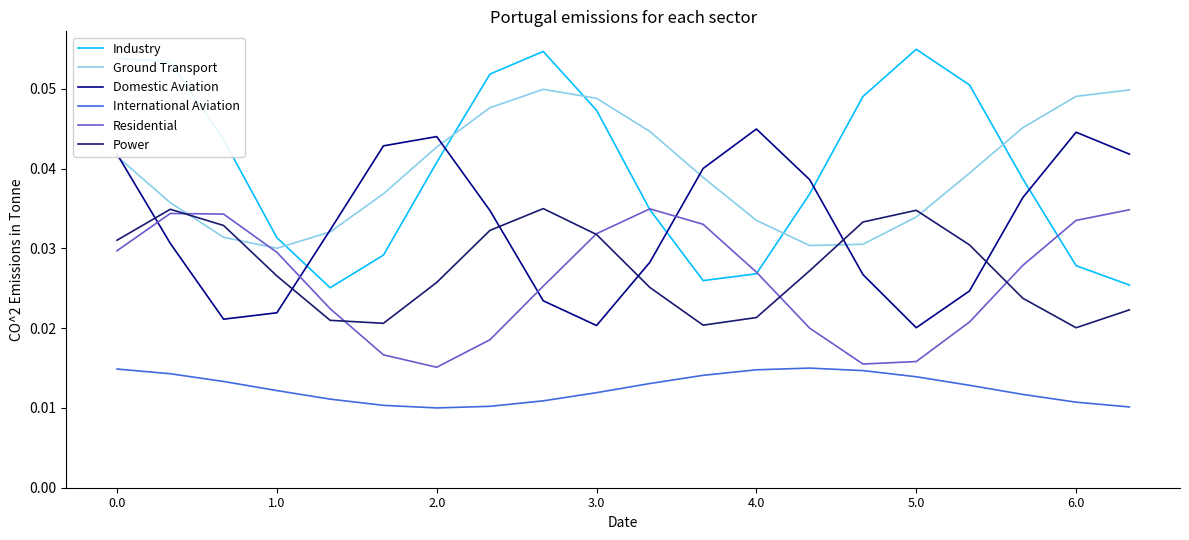

Which series ends up on top after the final intersection of Residential and Domestic Aviation?

Domestic Aviation